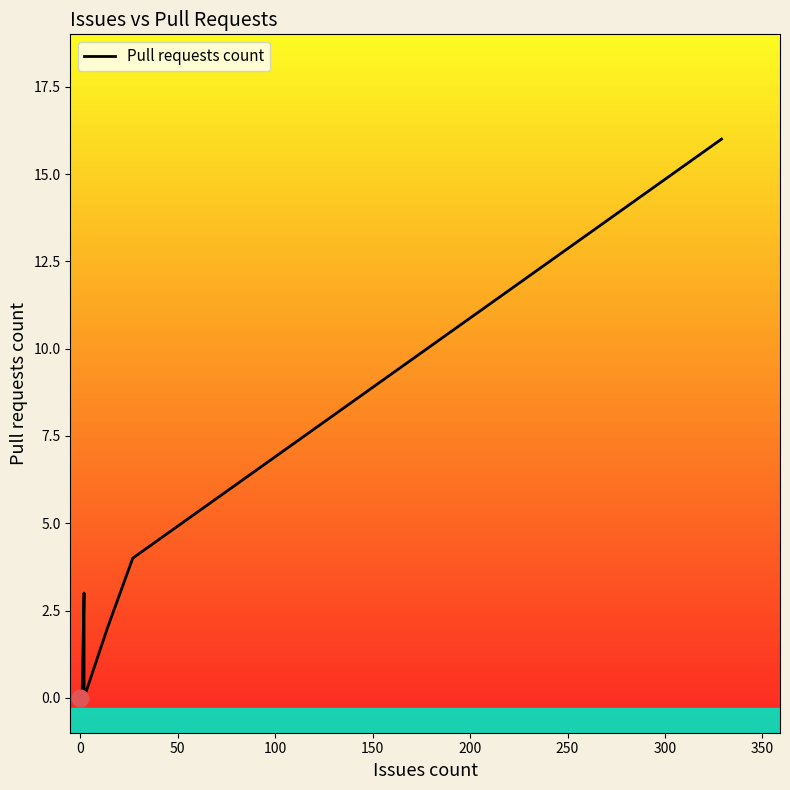

The chart shows a value of 1 at 400. True or false?

False